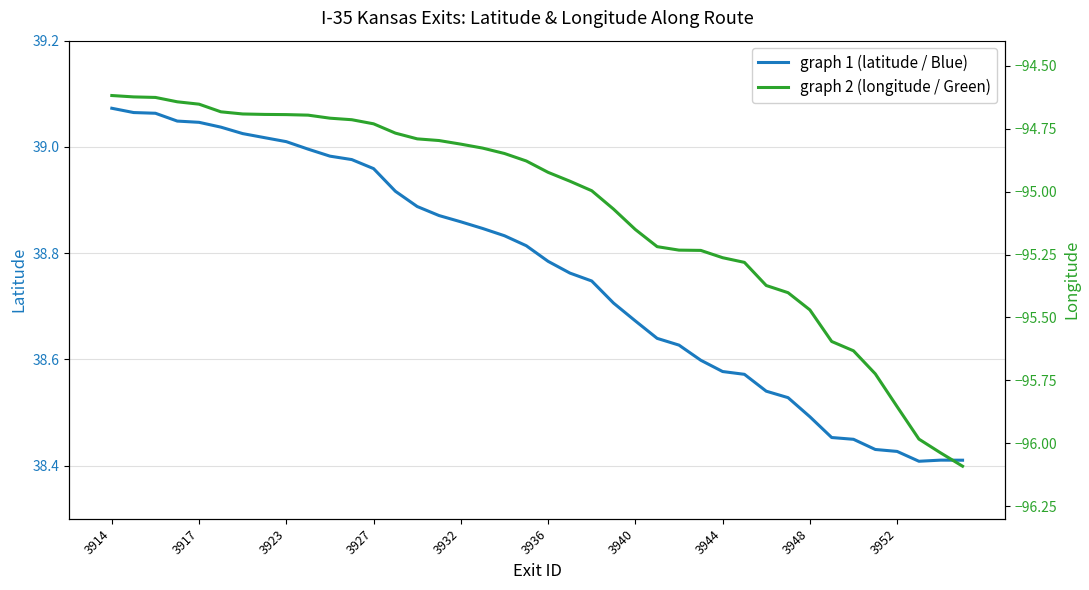

True or false: latitude and longitude cross at least once.

False